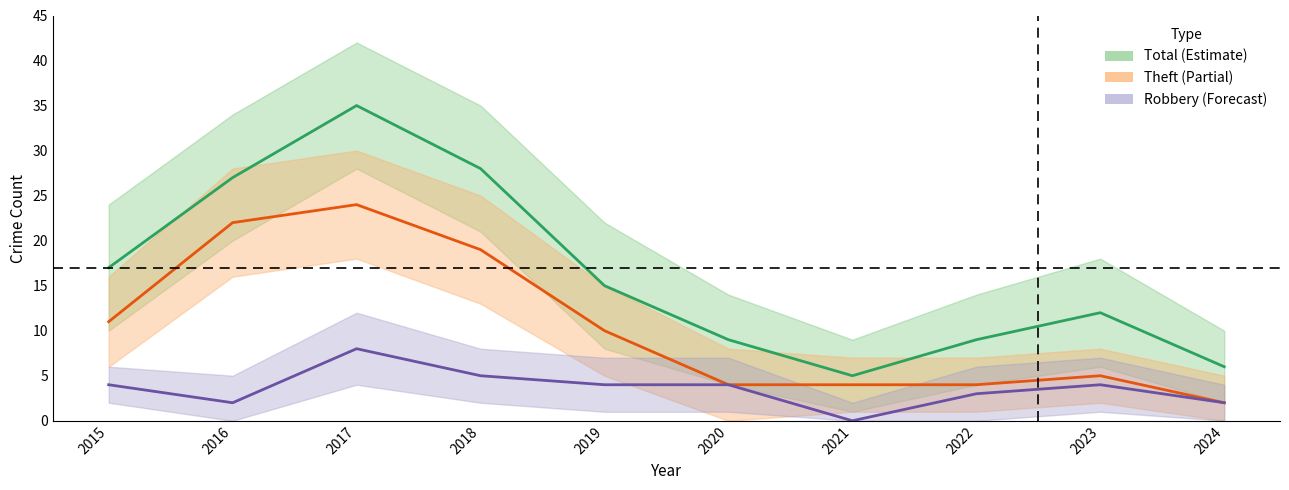

The Robbery series shows 2 at 2019. True or false?

False